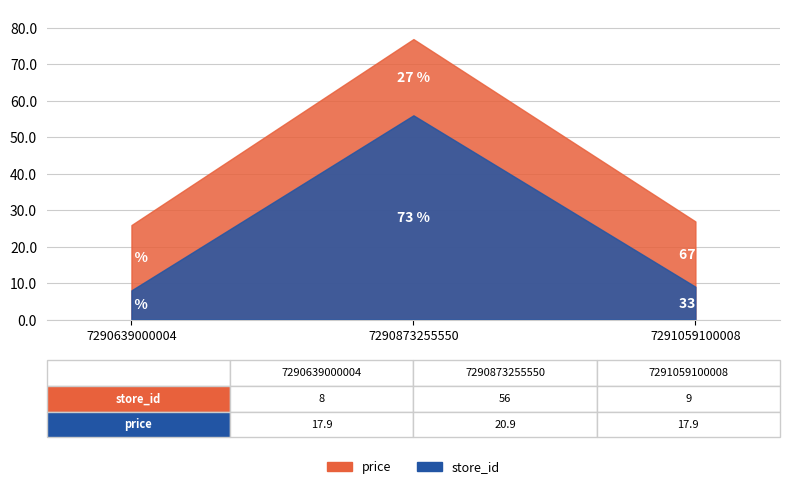

True or false: price has a value of 29.6 at 7290873255550.

False